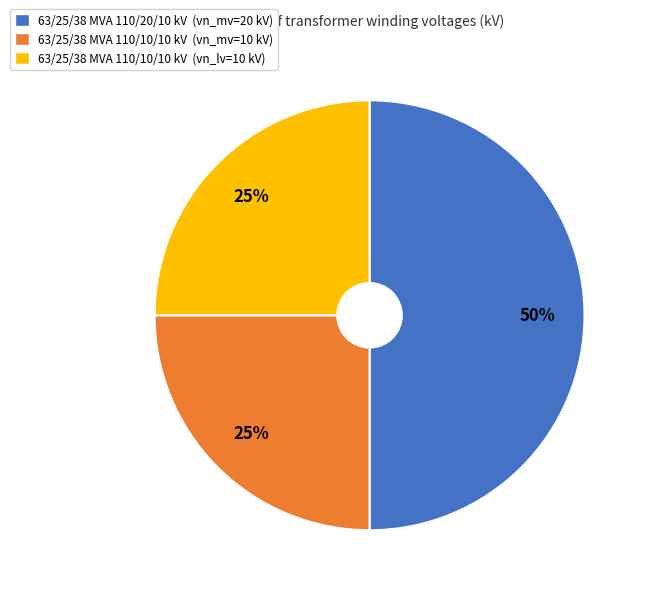

To the nearest percent, what is the average slice percentage?

33%